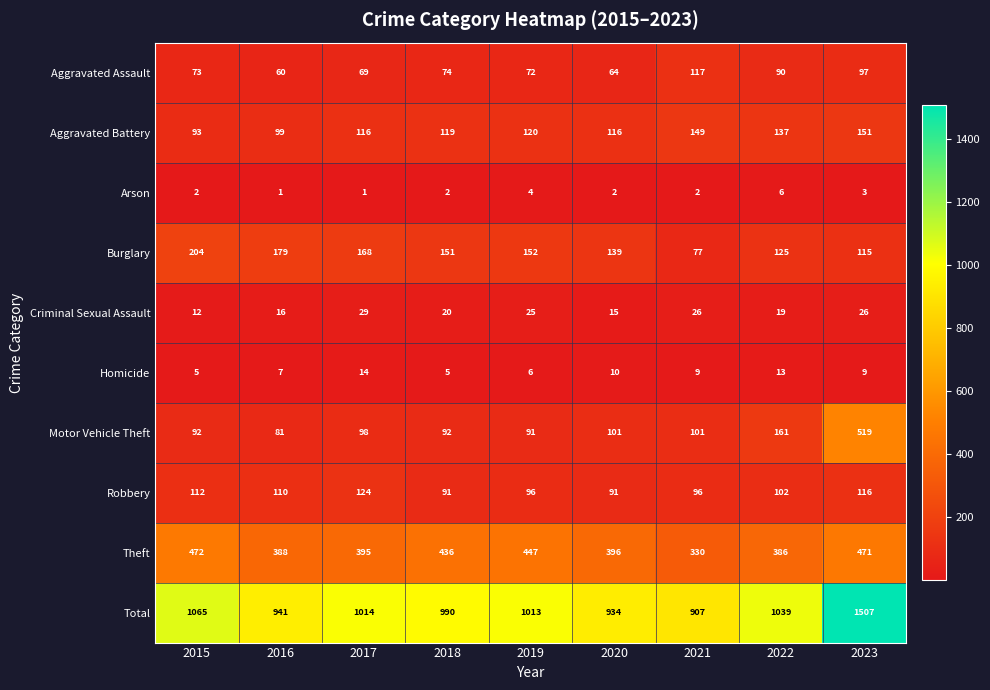

What is the difference between the maximum and minimum values in the Robbery series?

33